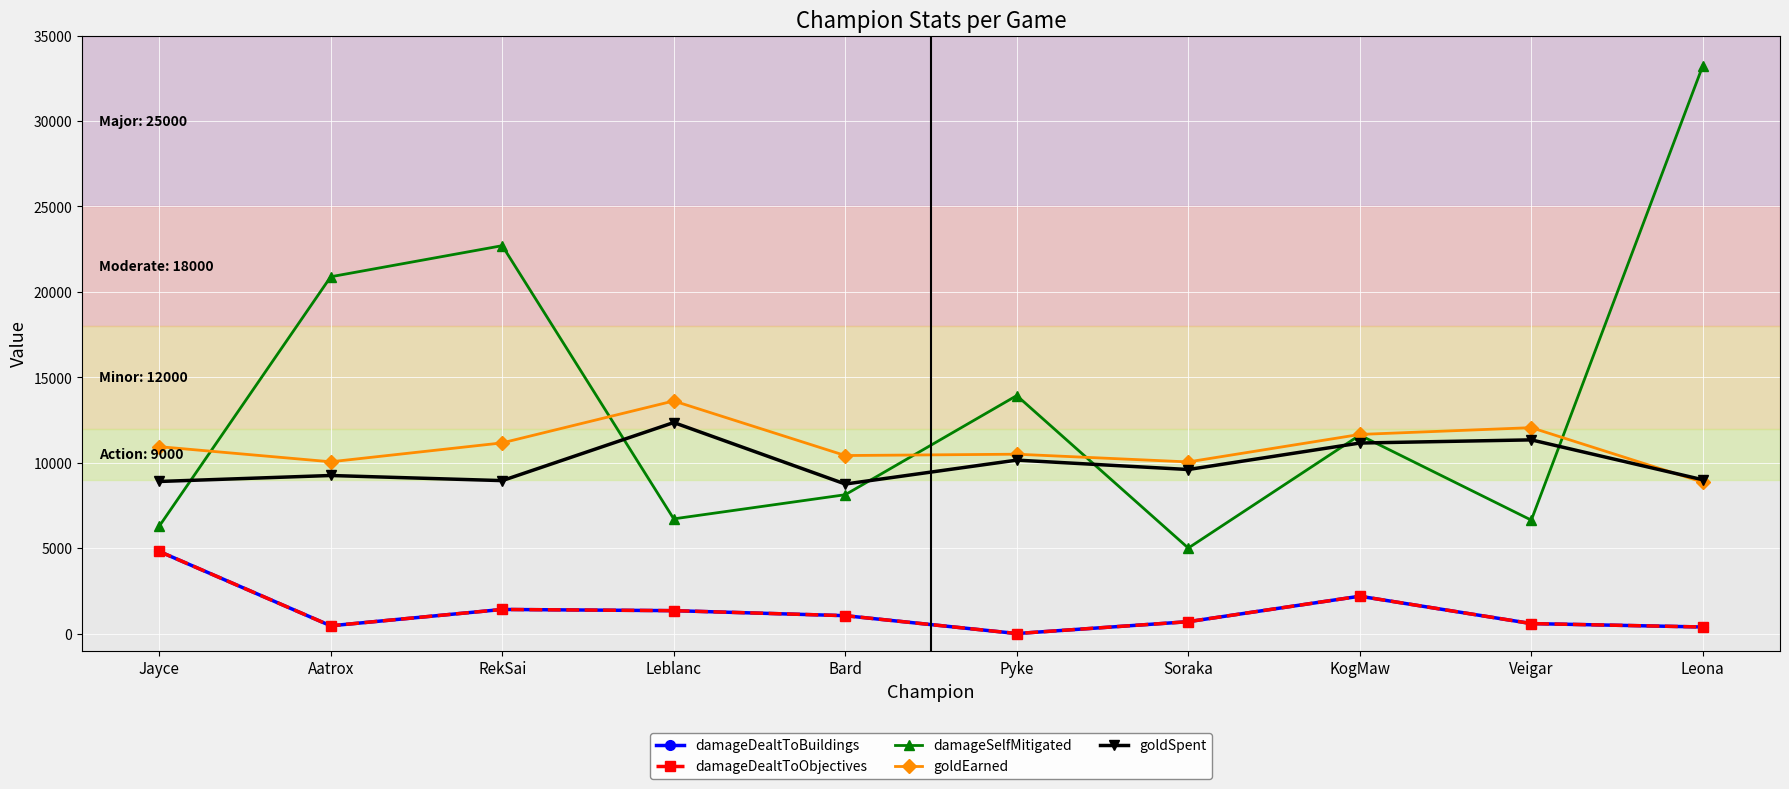

What is the sum of all damageDealtToObjectives values?

12899